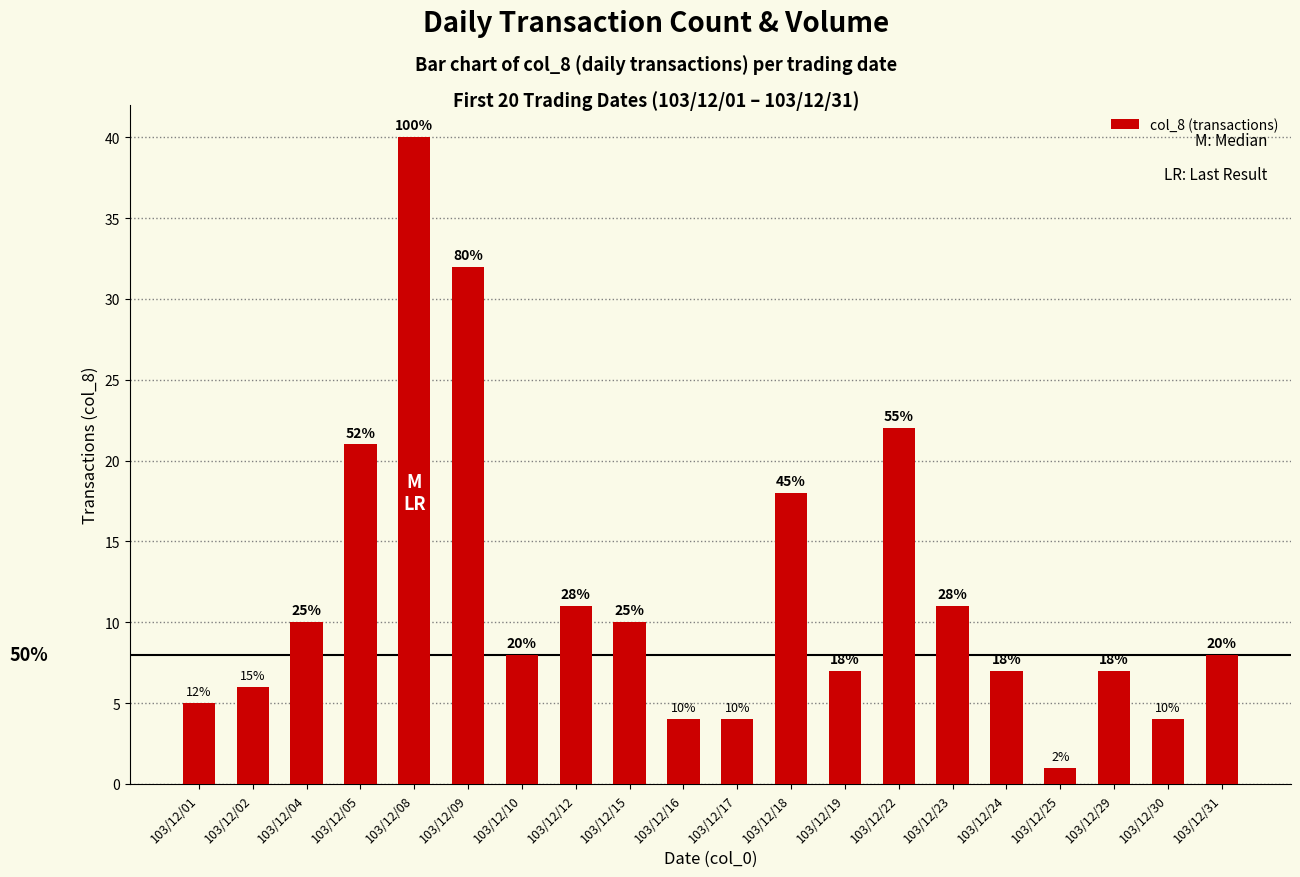

Rank the categories by value from lowest to highest.

103/12/25, 103/12/16, 103/12/17, 103/12/30, 103/12/01, 103/12/02, 103/12/19, 103/12/24, 103/12/29, 103/12/10, 103/12/31, 103/12/04, 103/12/15, 103/12/12, 103/12/23, 103/12/18, 103/12/05, 103/12/22, 103/12/09, 103/12/08